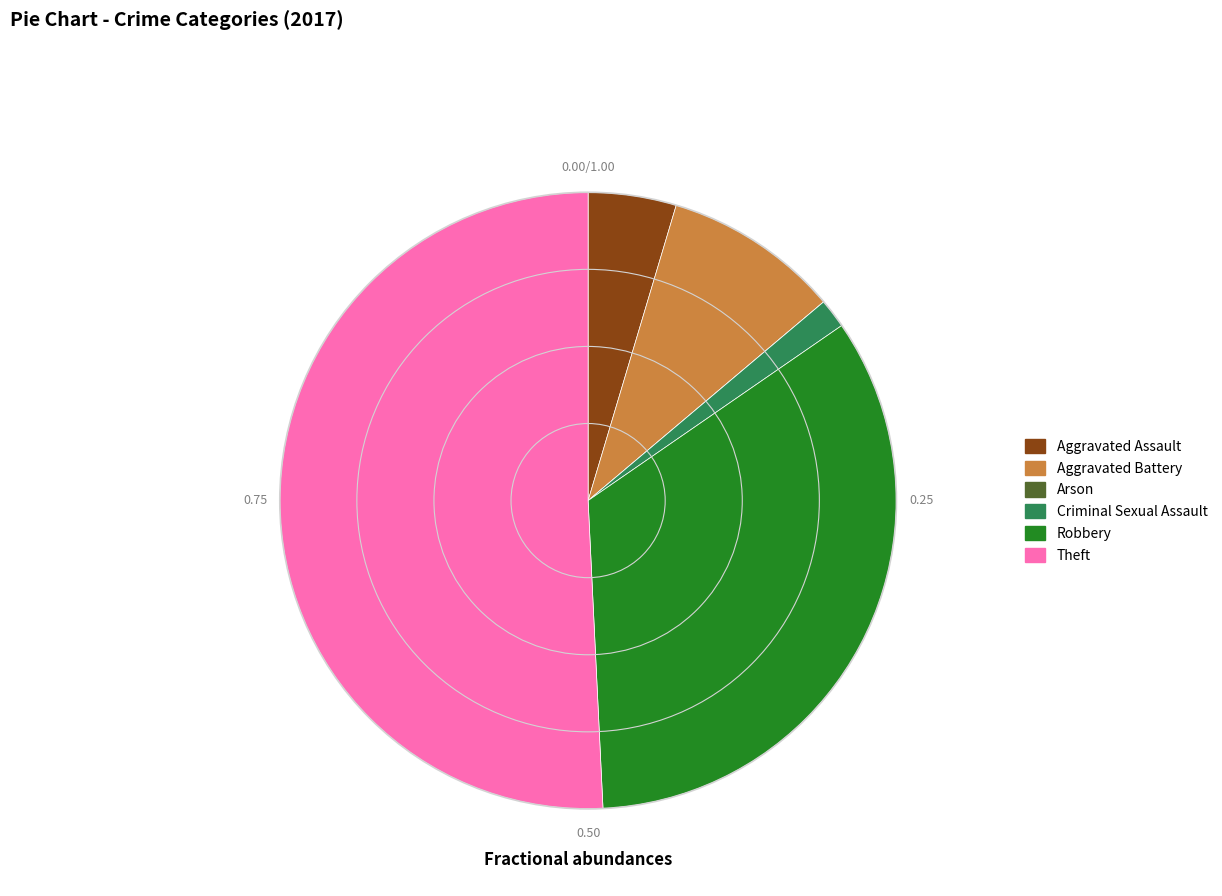

Is the sum of Aggravated Assault and Aggravated Battery greater than half?

No